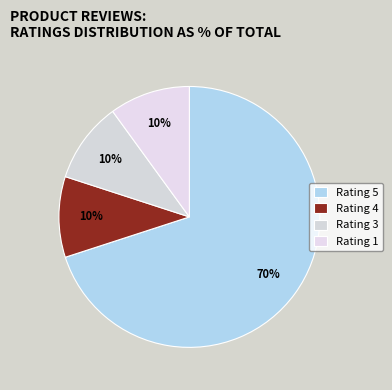

Approximately how many times larger is the value at Rating 3 compared to Rating 5?

0.1